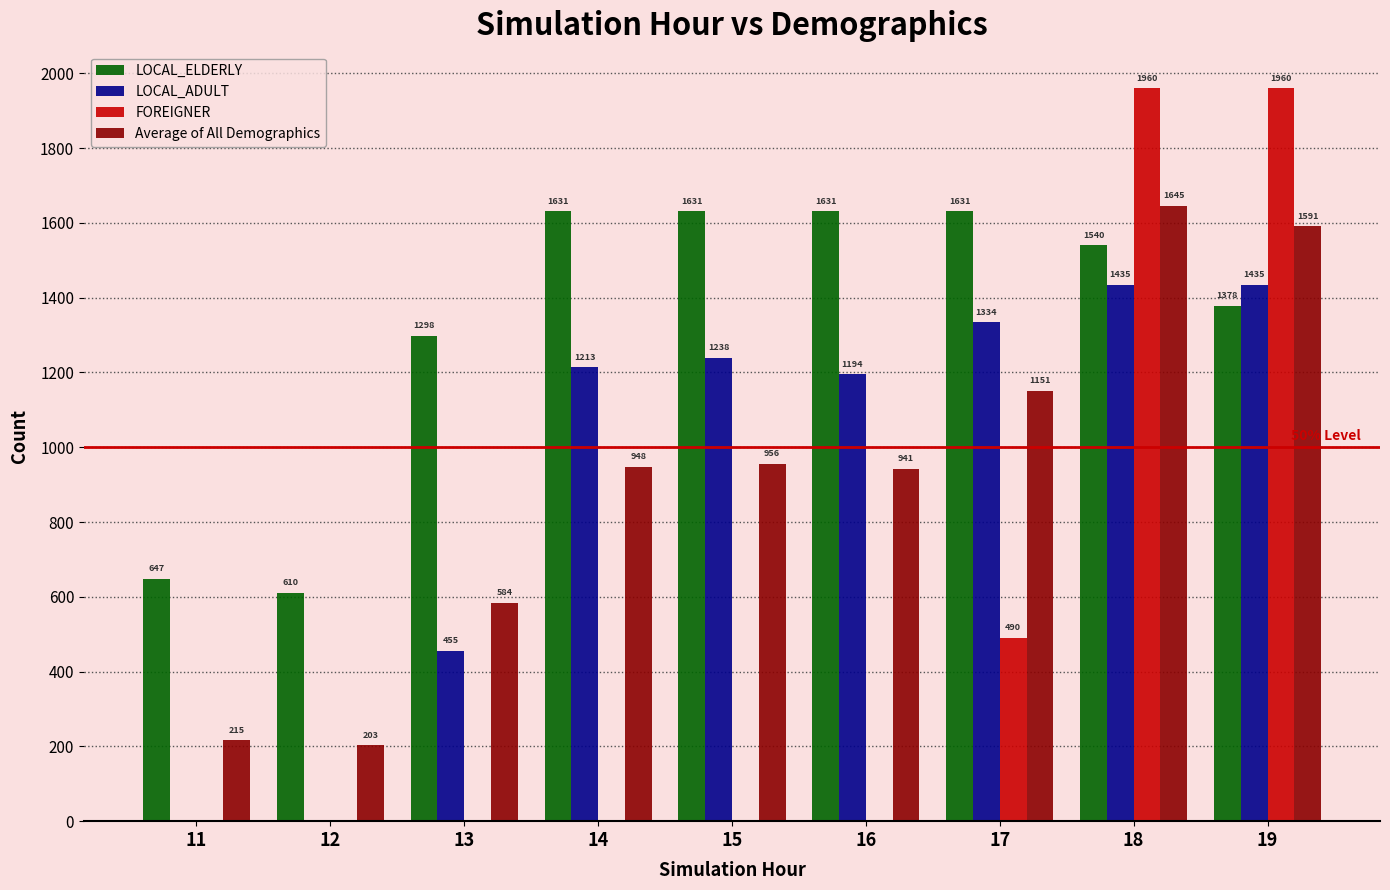

Count the FOREIGNER values in the range 0 to 490.

7